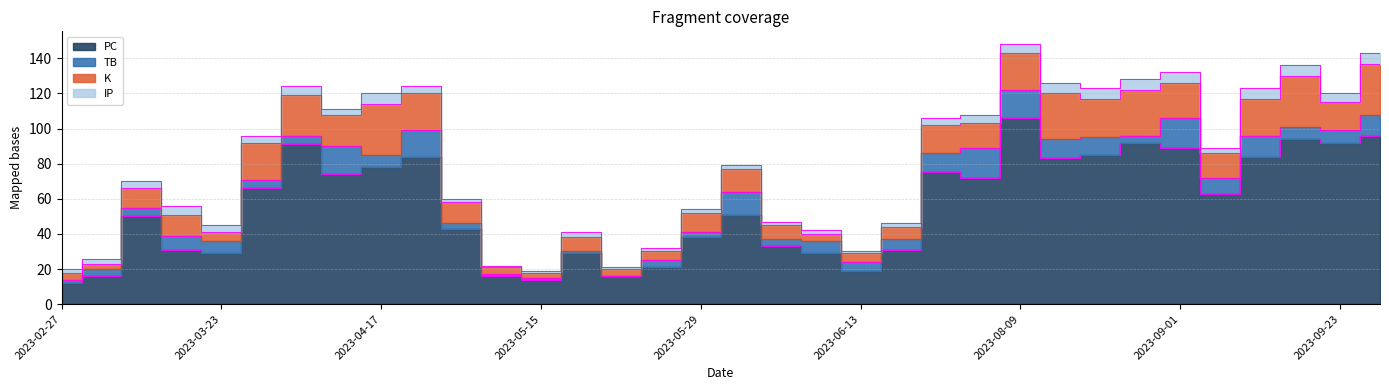

Reading left to right, what are all the values shown in this chart?

PC: 12	16	50	31	29	66	91	74	78	84	43	16	14	29	16	21	38	51	33	29	19	31	75	72	106	83	85	92	89	63	84	94	92	96
TB: 2	4	5	8	7	5	5	16	7	15	3	1	1	1	0	4	3	13	4	7	5	6	11	17	16	11	10	4	17	9	12	7	7	12
K: 4	3	11	12	5	21	23	18	29	21	12	4	3	8	4	5	11	13	8	4	5	7	16	14	21	26	22	26	20	14	21	29	16	29
IP: 2	3	4	5	4	4	5	3	6	4	2	1	1	3	1	2	2	2	2	2	1	2	4	5	5	6	6	6	6	3	6	6	5	6